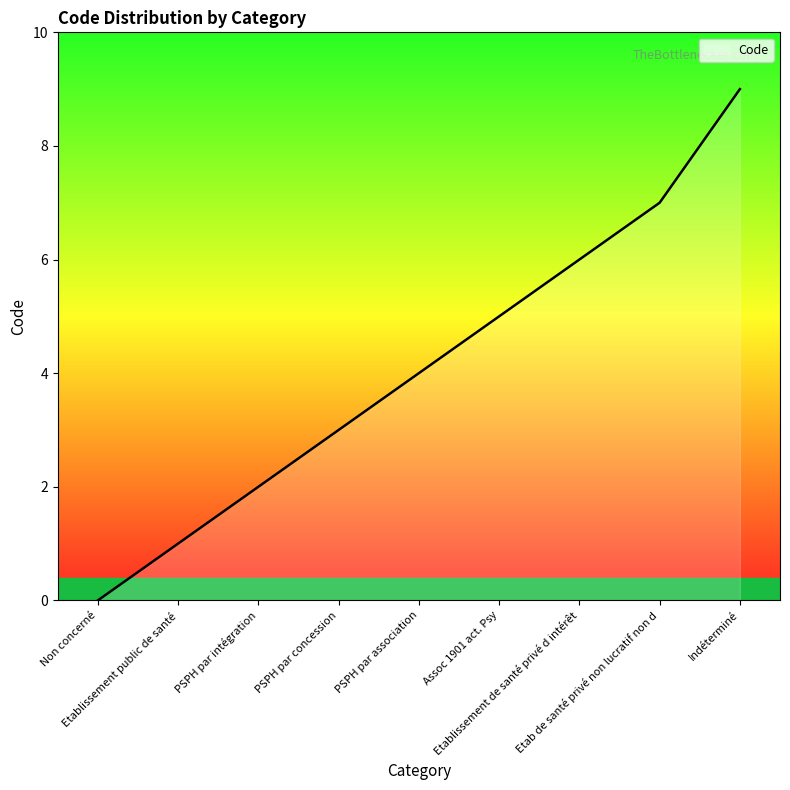

Reading left to right, extract all data points from this chart.

Non concerné=0	Etablissement public de santé=1	PSPH par intégration=2	PSPH par concession=3	PSPH par association=4	Assoc 1901 act. Psy=5	Etablissement de santé privé d intérêt=6	Etab de santé privé non lucratif non d=7	Indéterminé=9